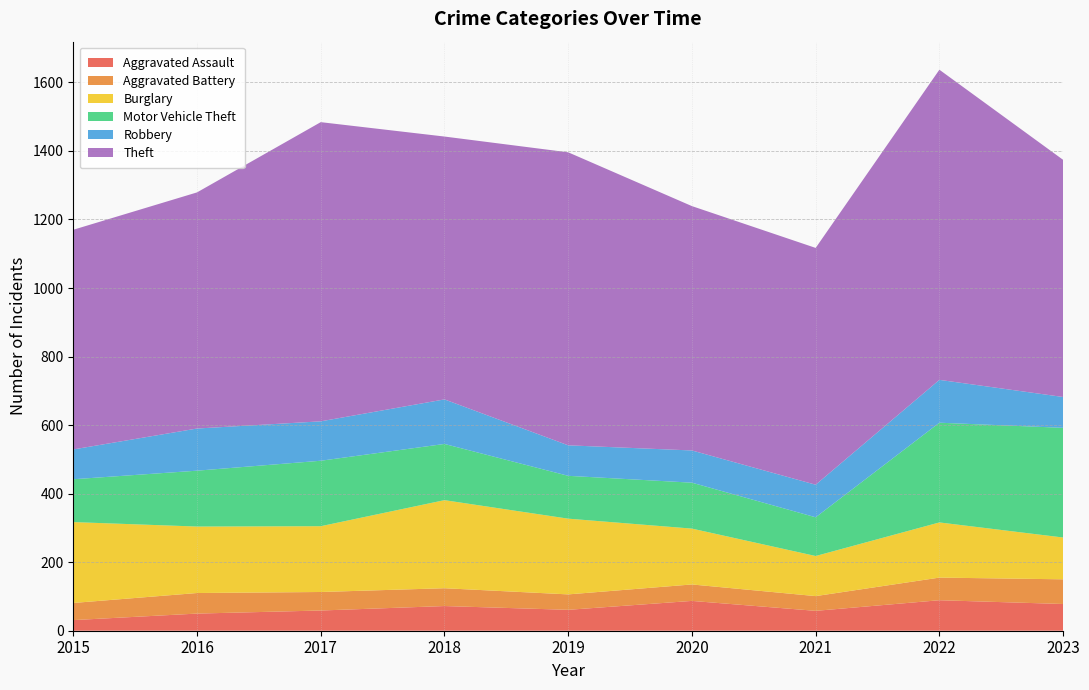

Reading right to left, list all the values displayed in this chart.

Aggravated Assault: 2023=78	2022=89	2021=58	2020=87	2019=61	2018=72	2017=59	2016=50	2015=31
Aggravated Battery: 2023=72	2022=66	2021=43	2020=48	2019=45	2018=52	2017=54	2016=60	2015=50
Burglary: 2023=122	2022=161	2021=117	2020=163	2019=221	2018=257	2017=192	2016=194	2015=236
Motor Vehicle Theft: 2023=320	2022=291	2021=113	2020=134	2019=125	2018=164	2017=191	2016=163	2015=125
Robbery: 2023=90	2022=125	2021=95	2020=94	2019=89	2018=130	2017=115	2016=123	2015=87
Theft: 2023=692	2022=905	2021=691	2020=713	2019=855	2018=767	2017=873	2016=689	2015=641